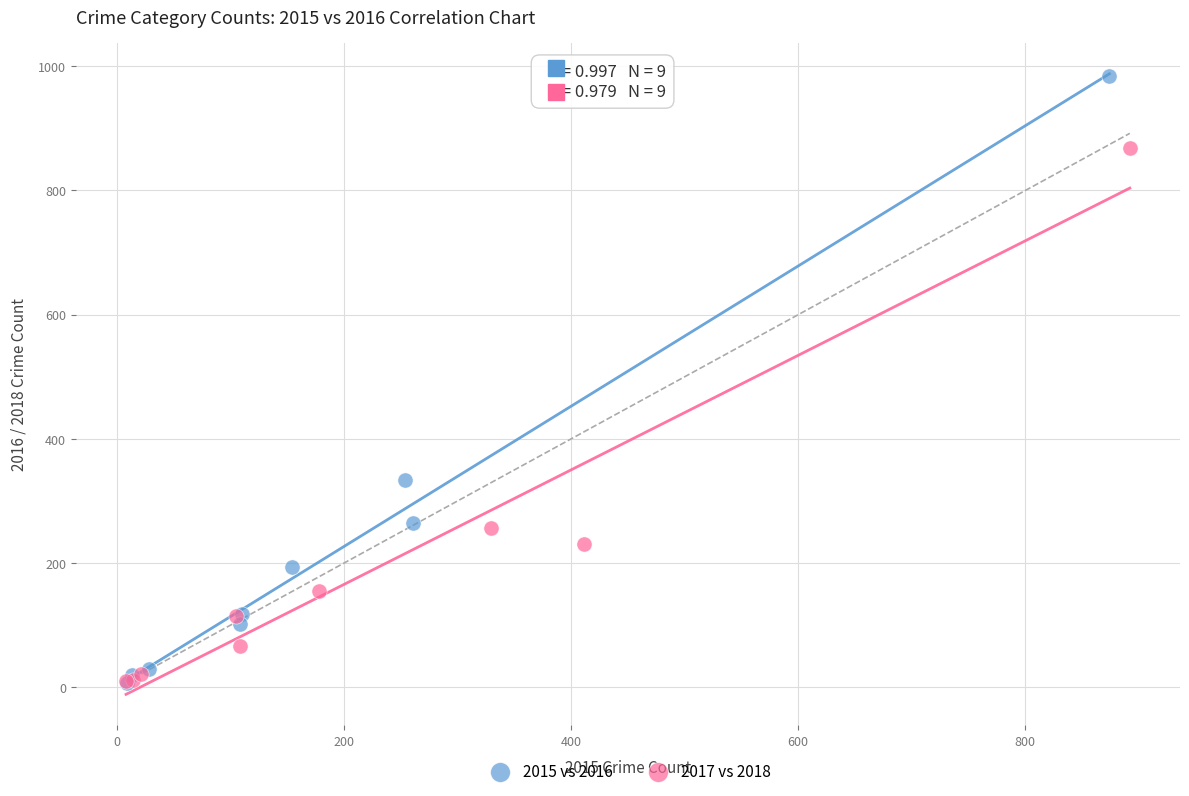

What are all the series names shown in the legend?

2015 vs 2016, 2017 vs 2018